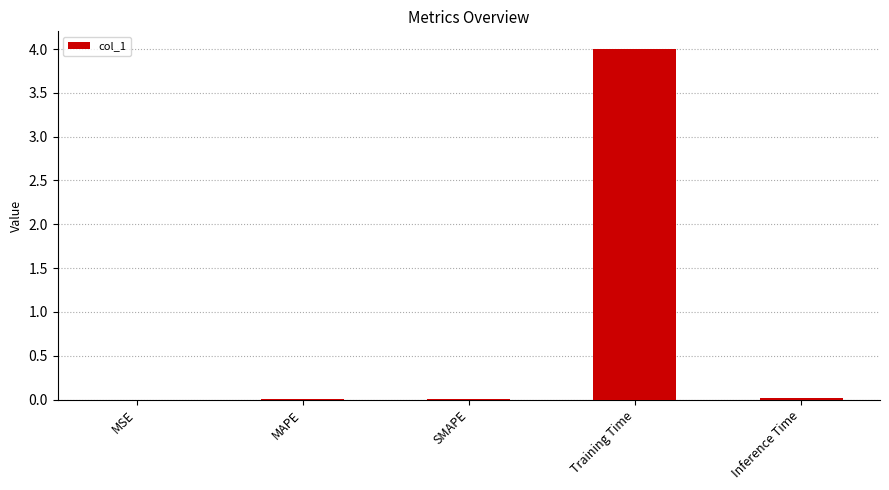

What is the sum of all values?

4.0